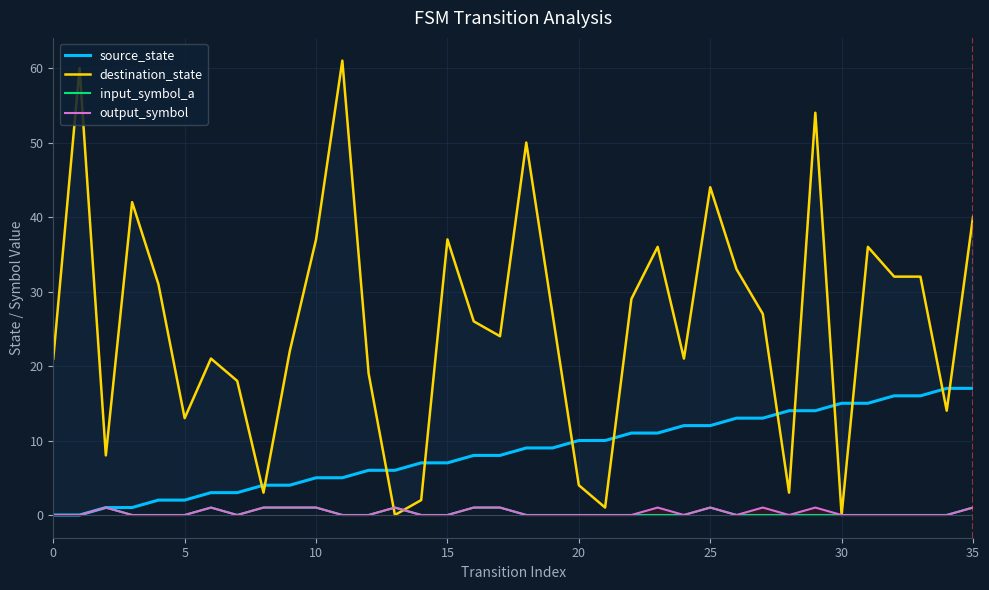

Between 11 and 15, which is larger?

15